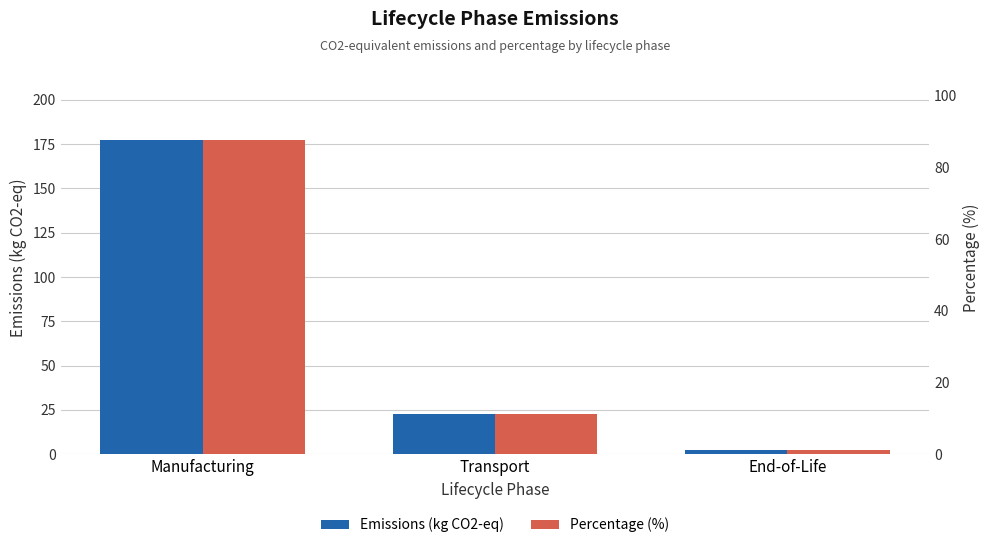

Between Transport and End-of-Life, which series saw the biggest shift?

Emissions (kg CO2-eq)